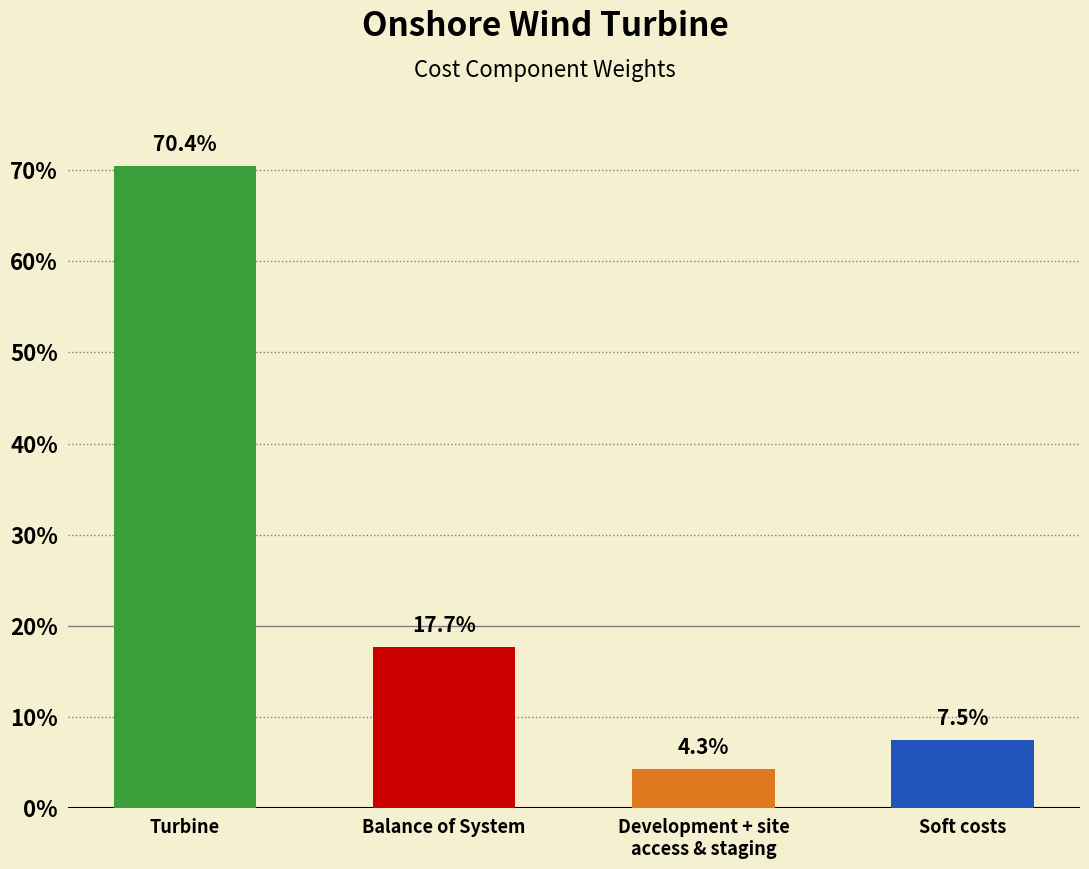

What is the label of the 2nd bar from the left?

Balance of System